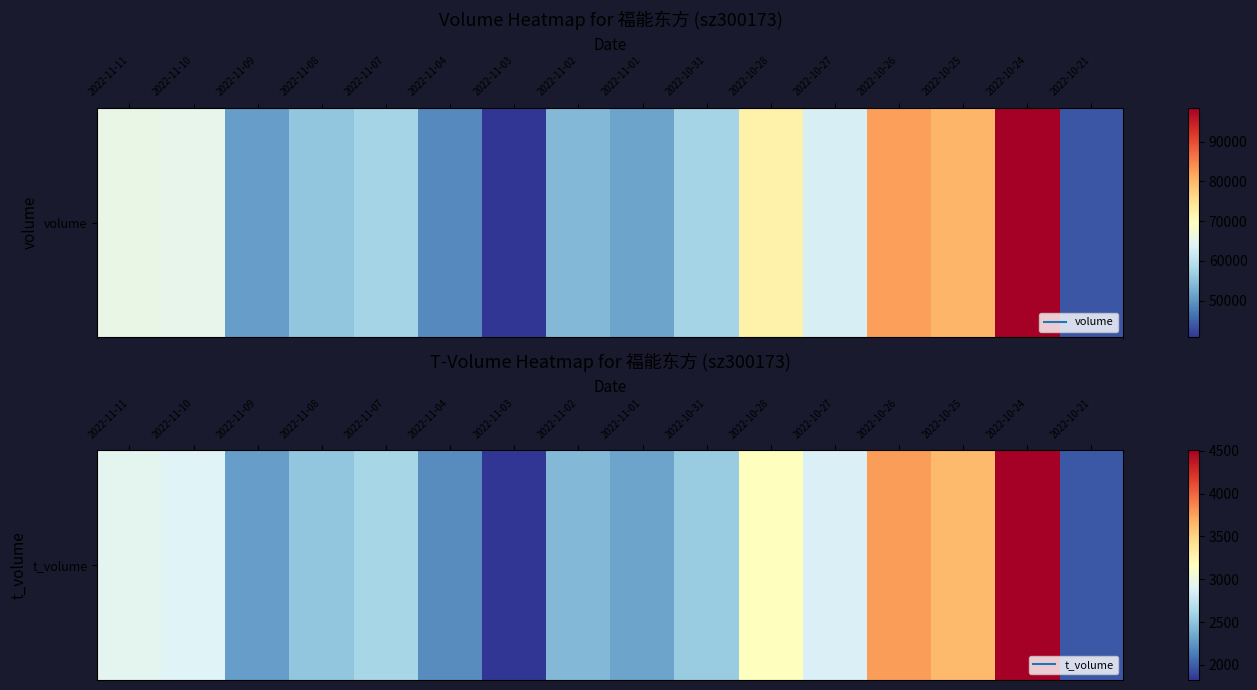

Approximately how many times larger is the value at 2022-11-01 compared to 2022-10-21?

1.2